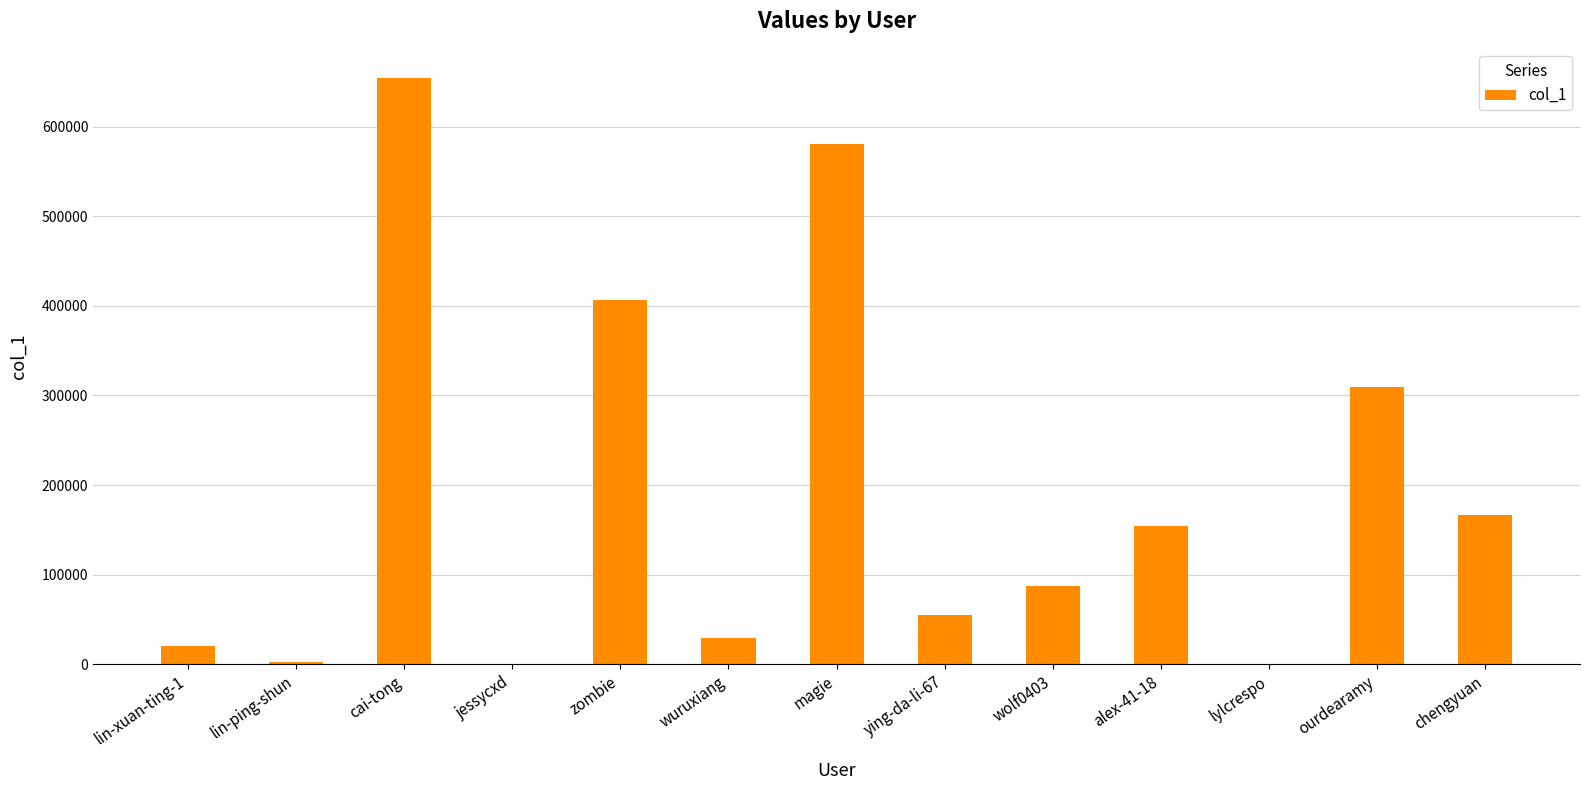

How many data points does each series have?

13